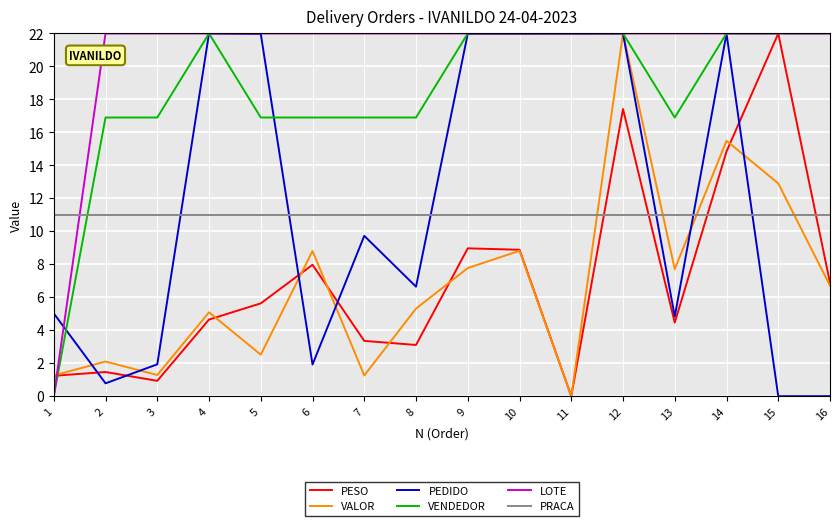

True or false: PRACA and VALOR cross at least once.

True